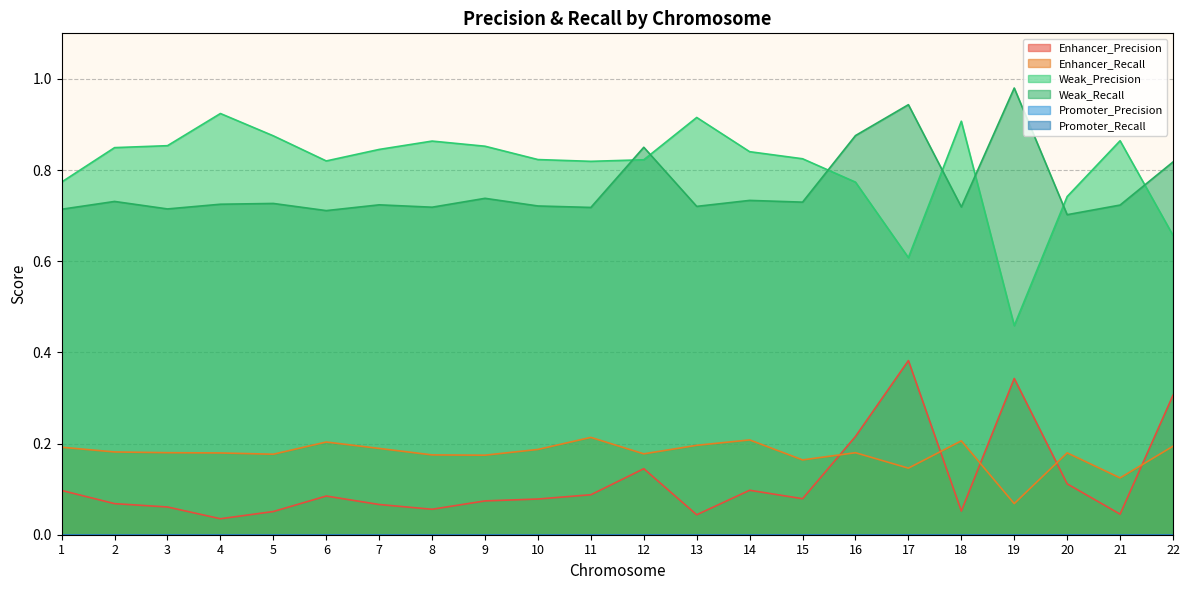

True or false: Weak_Precision and Enhancer_Recall cross at least once.

False